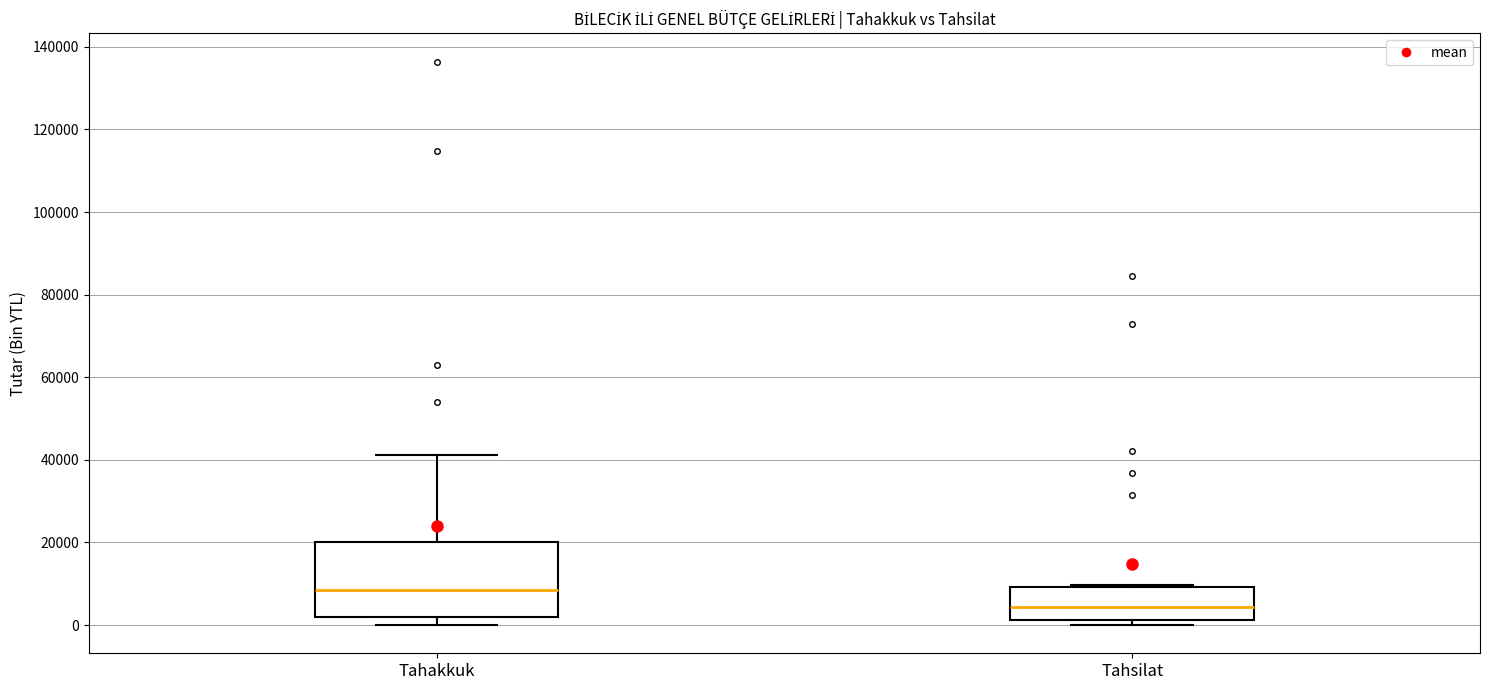

Reading left to right, transcribe this box plot: for each box, give where its median line is, the range the box spans, and where its two whiskers end, as read against the y-axis. The values are not printed on the chart, so give them approximately, as read against the axis.

Tahakkuk: median 8000, box 2000 to 20000, whiskers 0 to 42000
Tahsilat: median 4000, box 2000 to 10000, whiskers 0 to 10000